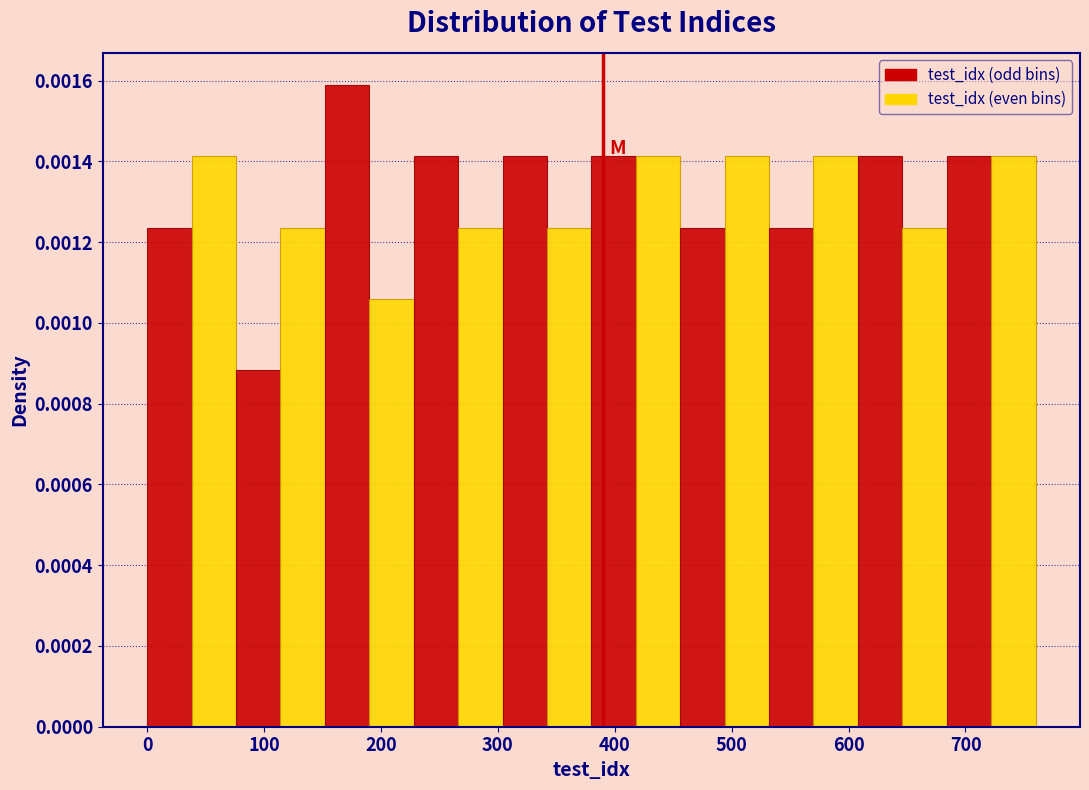

Read against the x-axis, roughly where is the centre of the tallest bar?

170